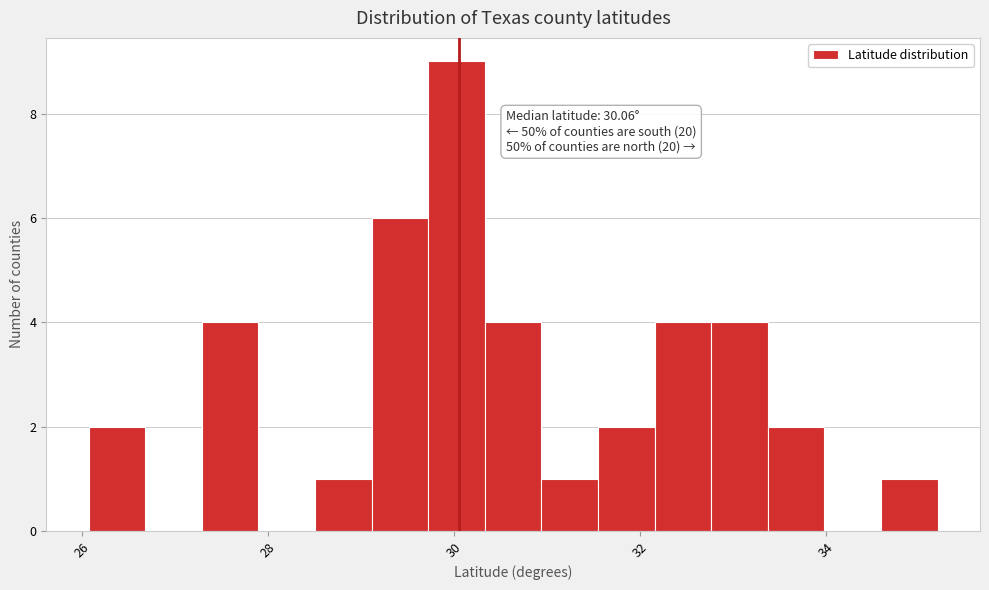

Read against the x-axis, roughly where is the centre of the tallest bar?

30.0